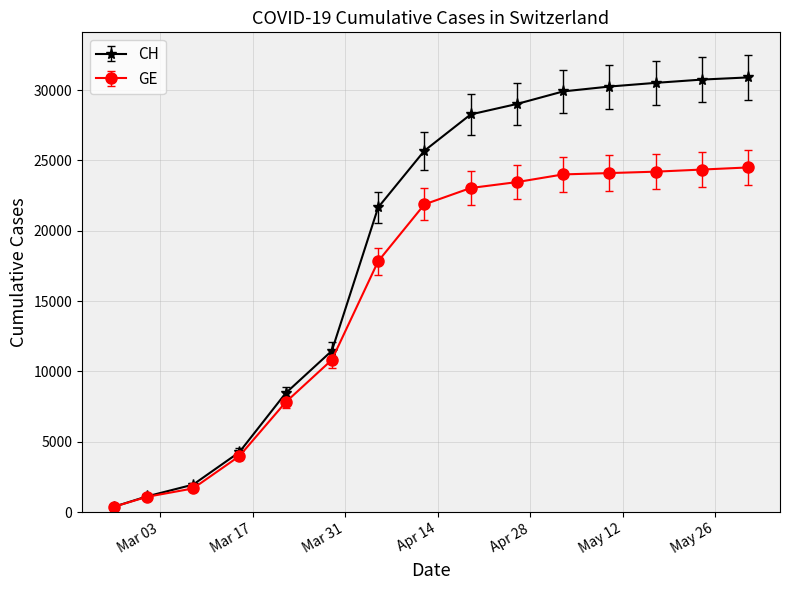

Which series has the largest total across all categories?

CH